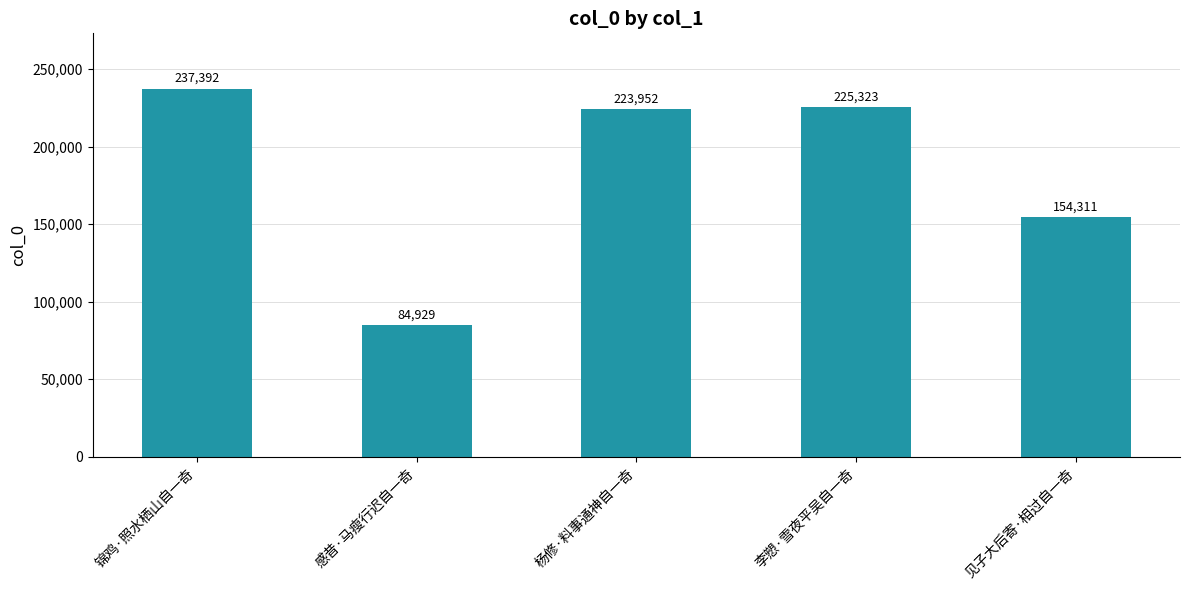

What is the difference between the maximum and minimum values?

152463